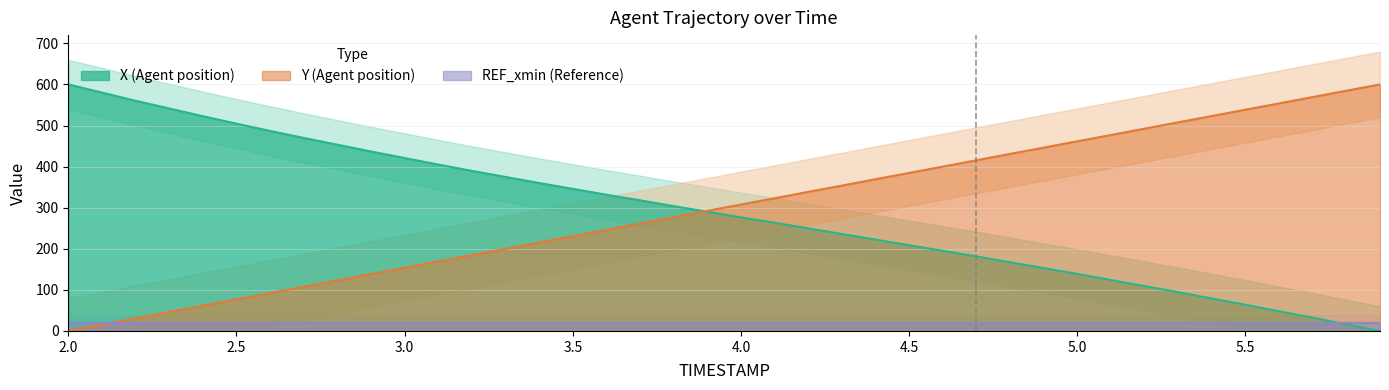

At 2.0, list the series in order from smallest to largest.

Y, X